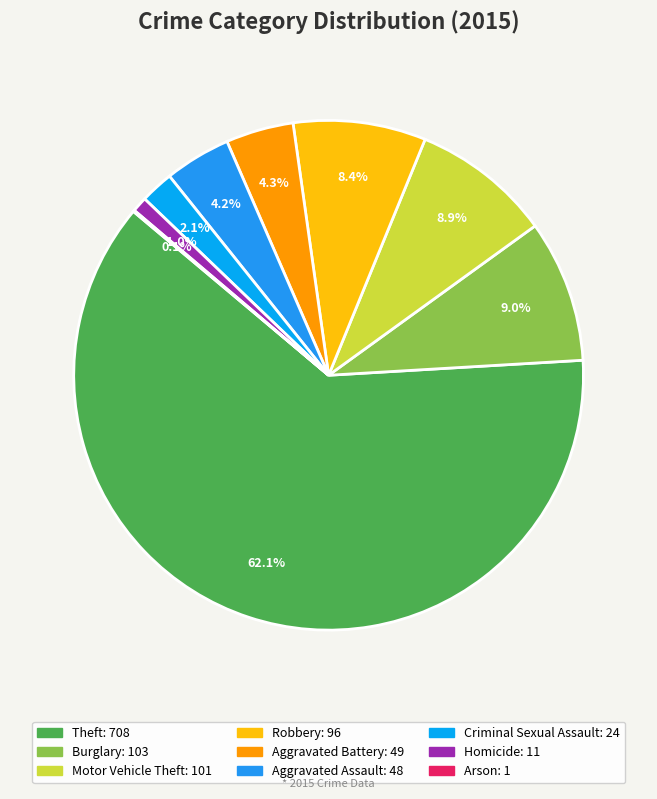

Which slice is the smallest?

Arson